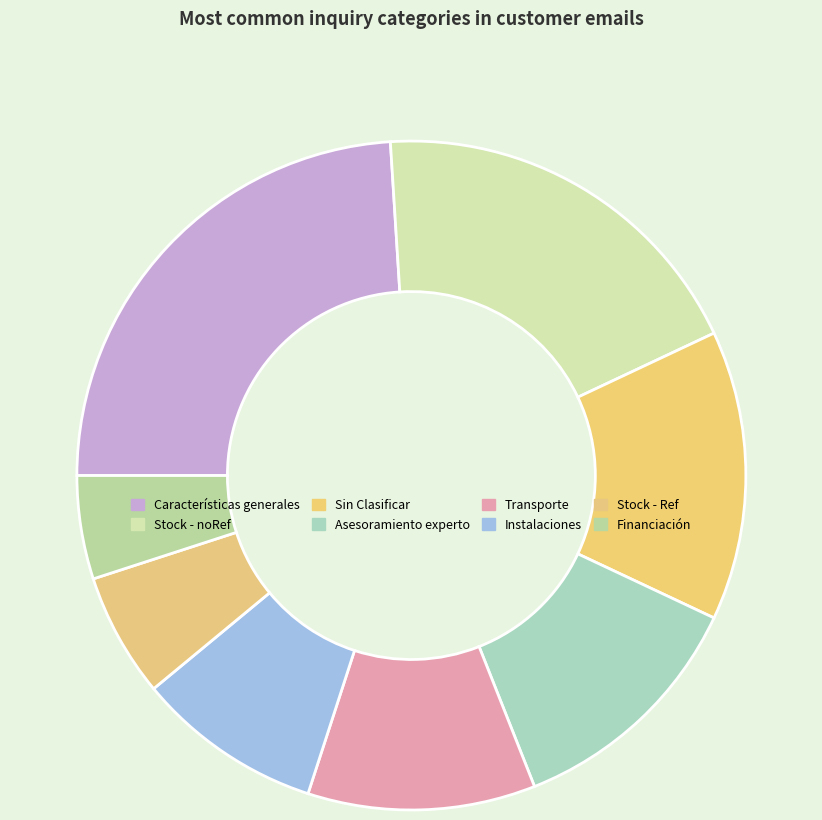

What percentage is the Transporte slice, to the nearest percent?

11%